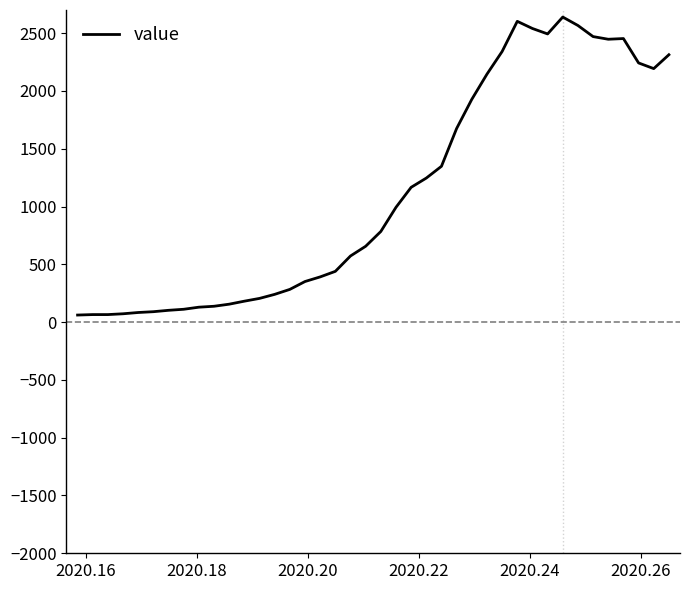

What is the greatest value displayed?

2639